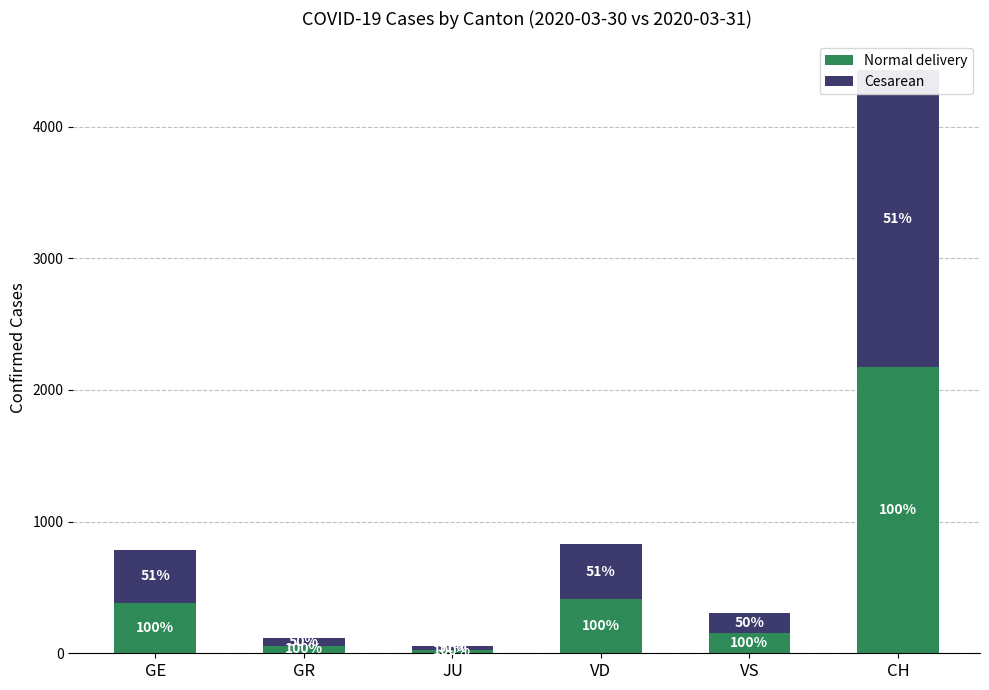

How many values in the Normal delivery series exceed 382?

2